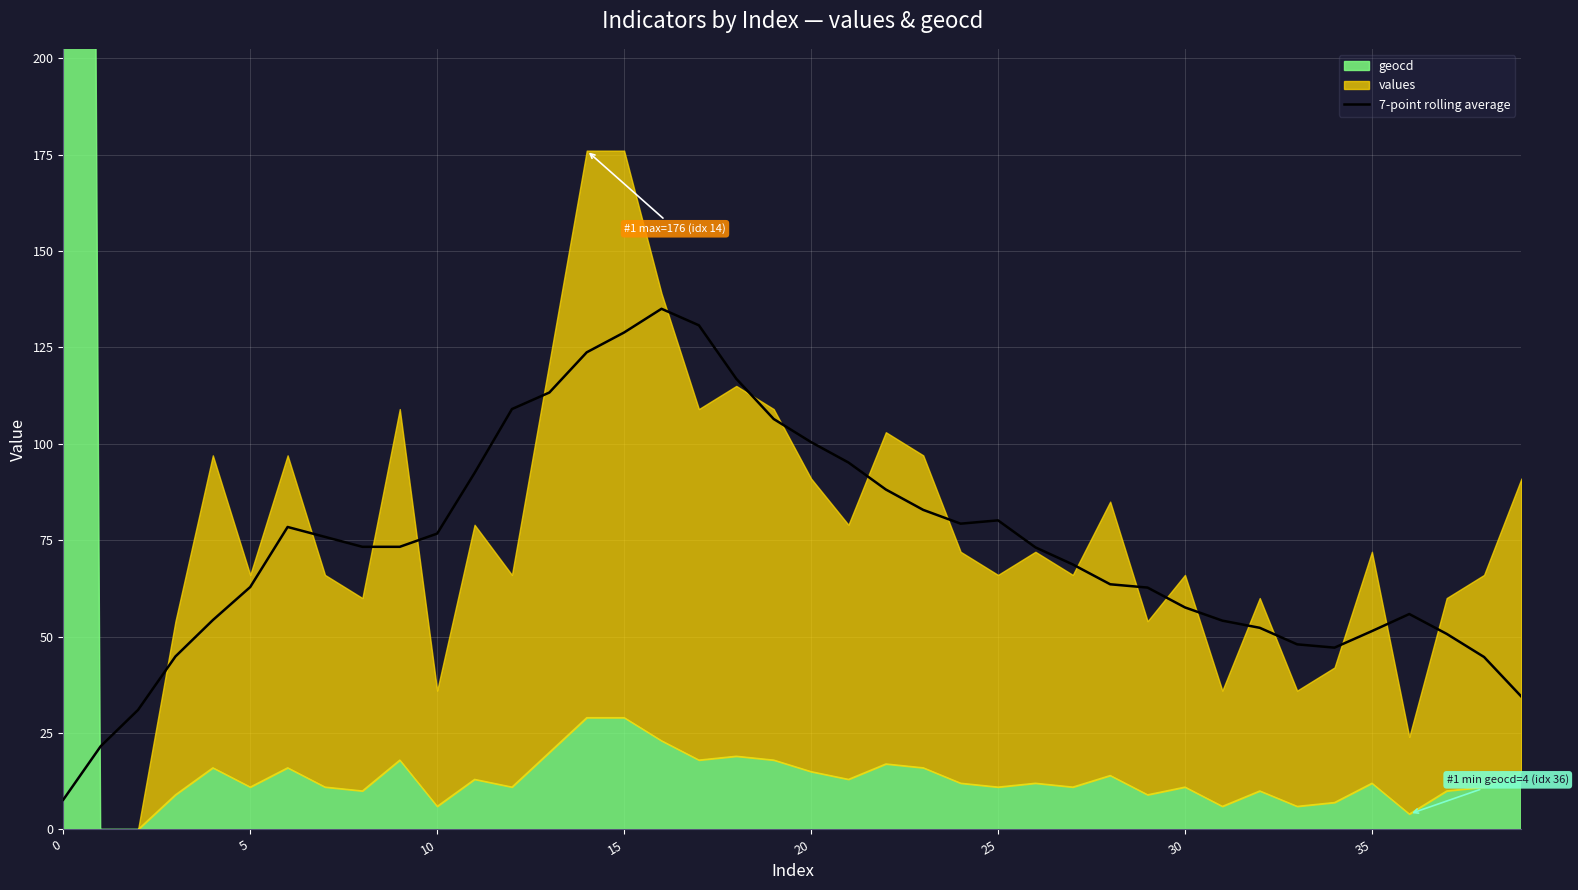

What is the change in value from 19 to 27?

-37.7